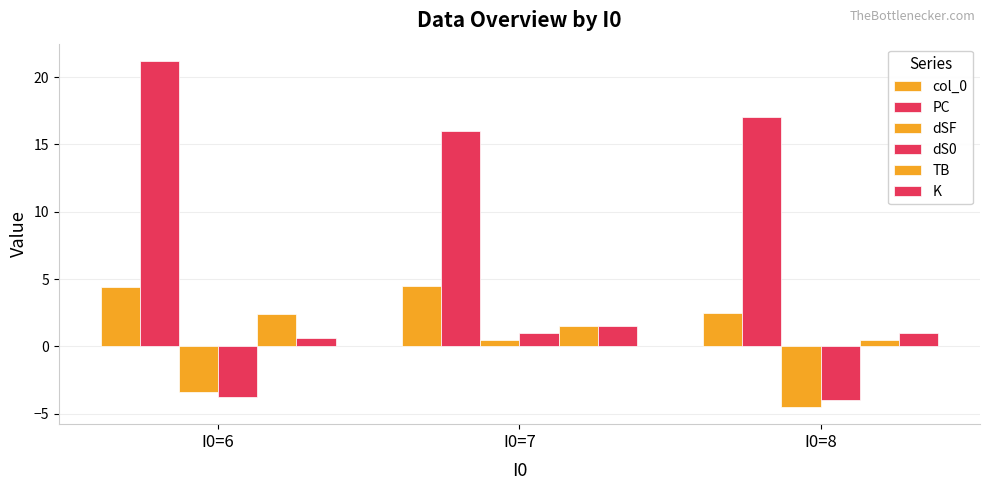

How many values in dS0 are above zero?

1